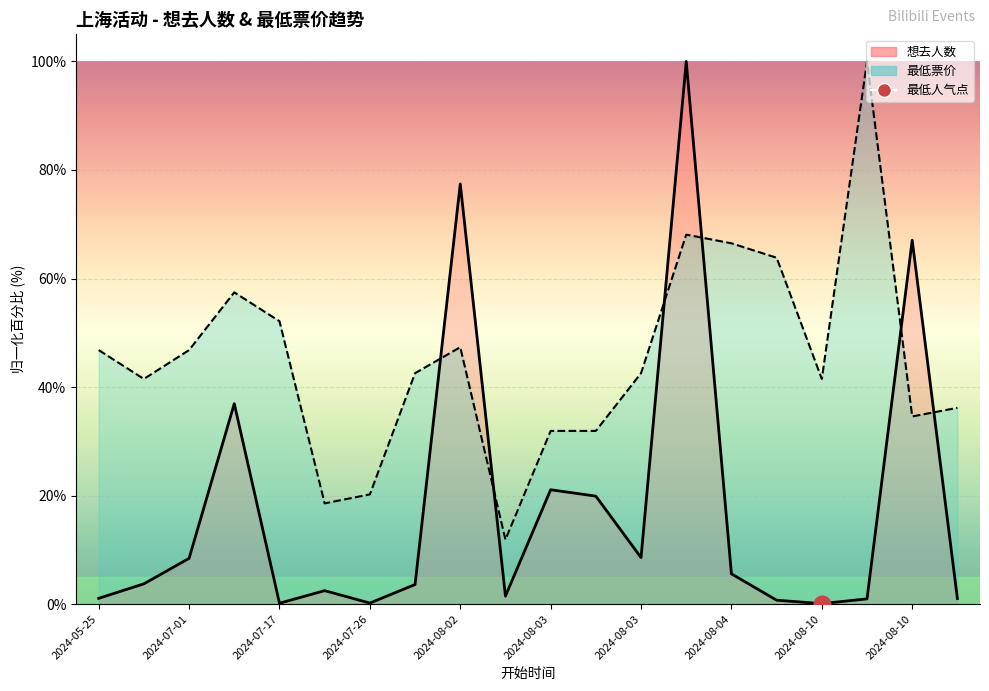

Which series has the largest total across all categories?

最低票价